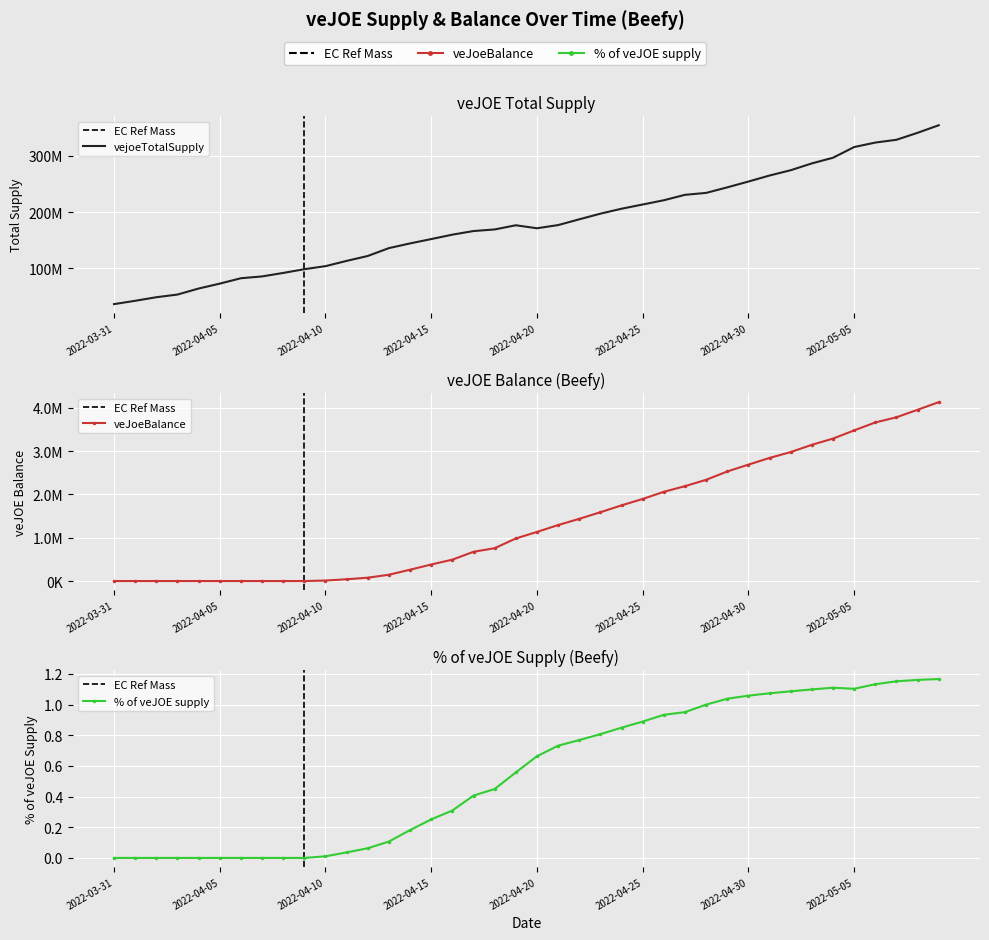

What is the total value across all series at 2022-04-04?

63839290.3